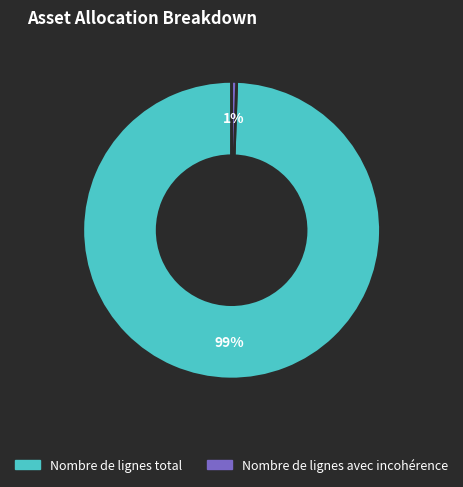

To the nearest percent, what is the average slice percentage?

50%